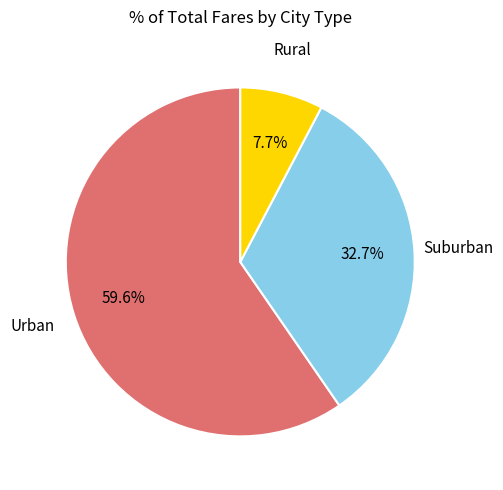

To the nearest percent, what is the average slice percentage?

33%